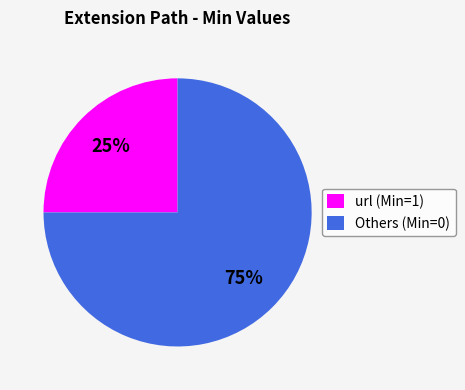

Count the number of slices in the pie.

2